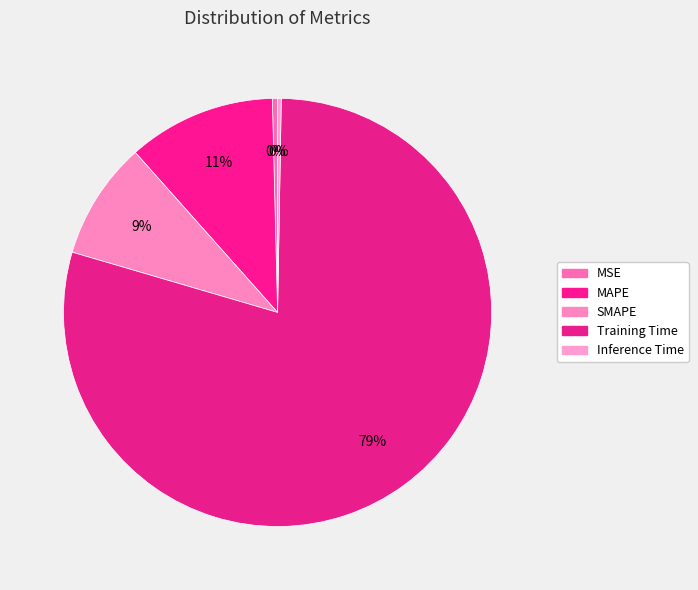

What percentage is the Training Time slice, to the nearest percent?

79%